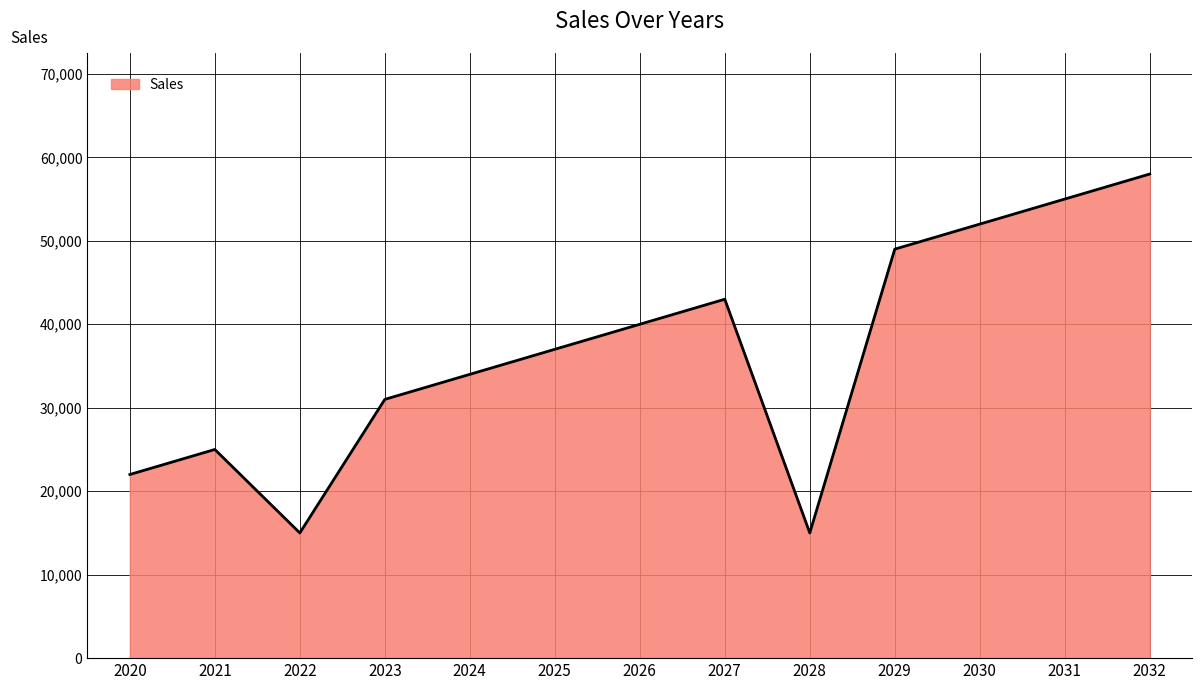

What is the difference between the maximum and minimum values?

43000